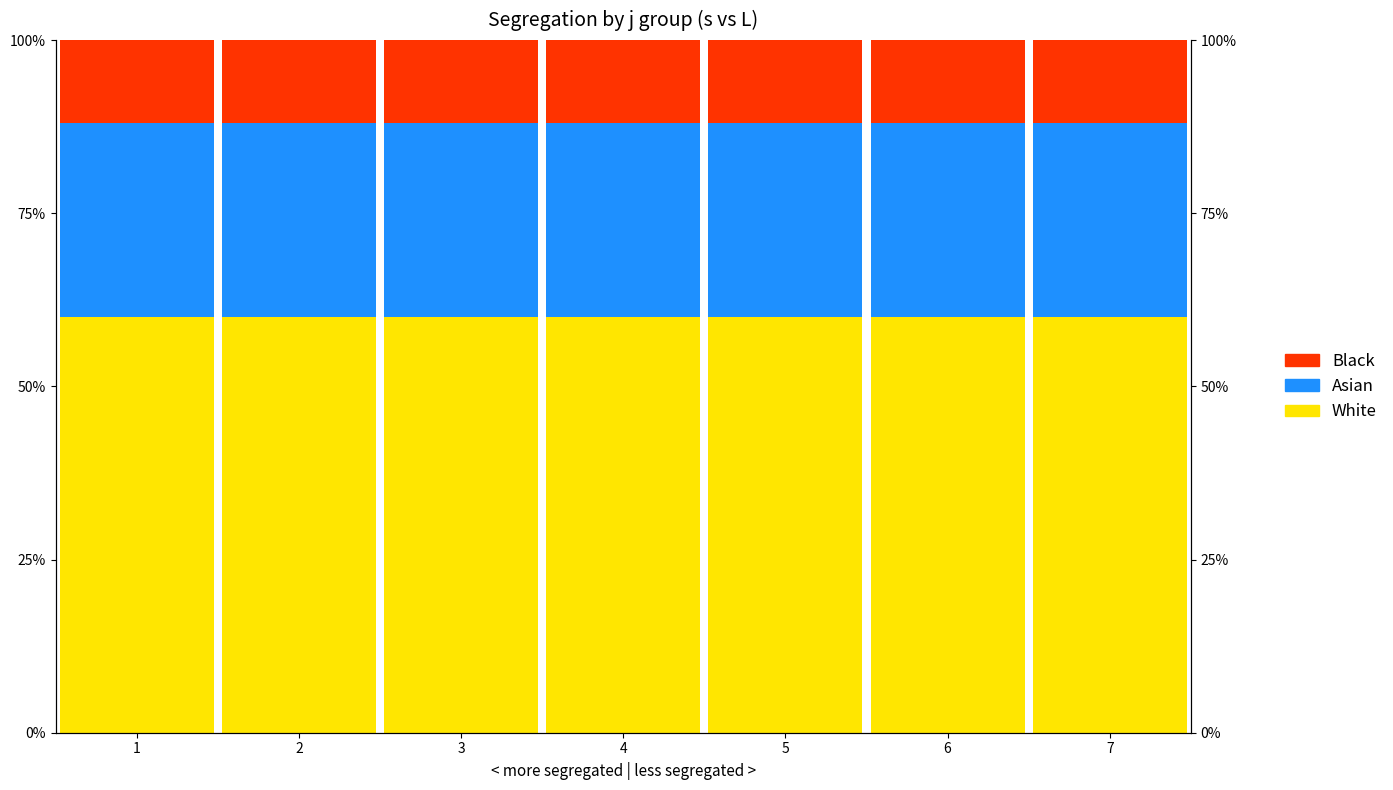

What is the value of the Asian bar at the 3rd from the left?

0.3